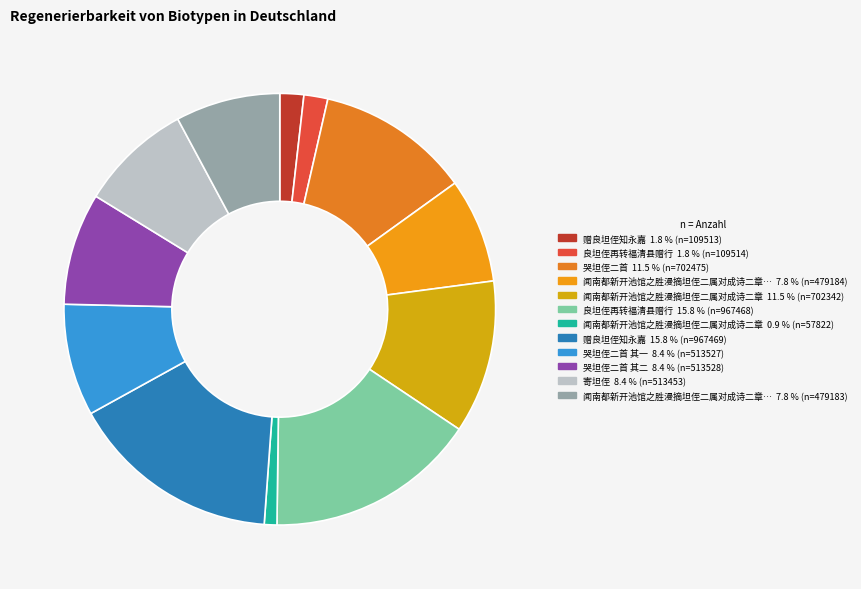

Count the number of slices in the pie.

12